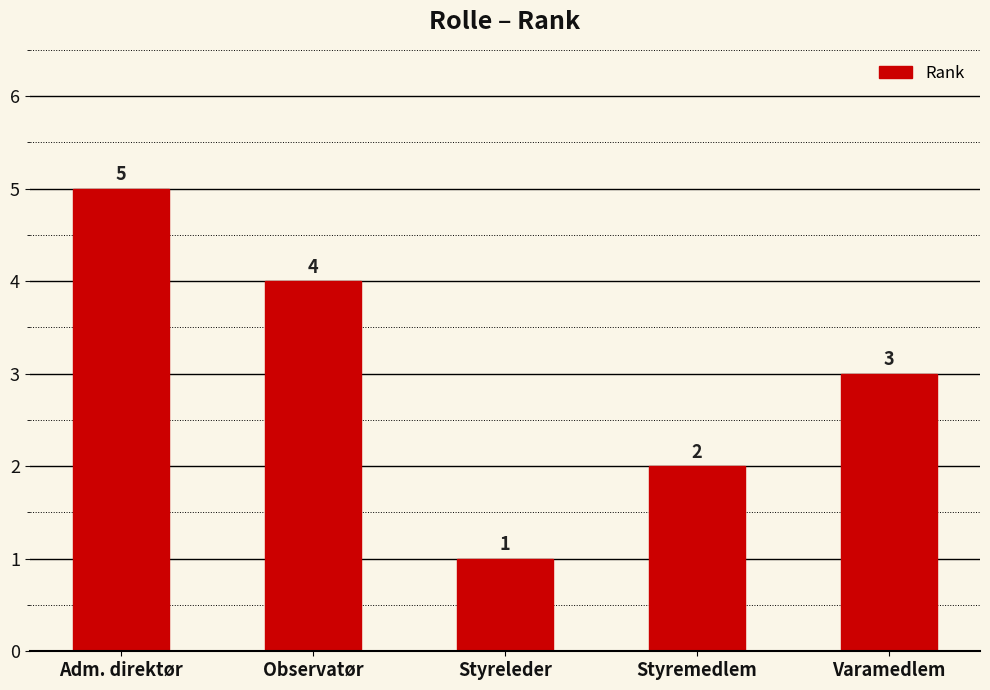

What value does the data have at Adm. direktør?

5